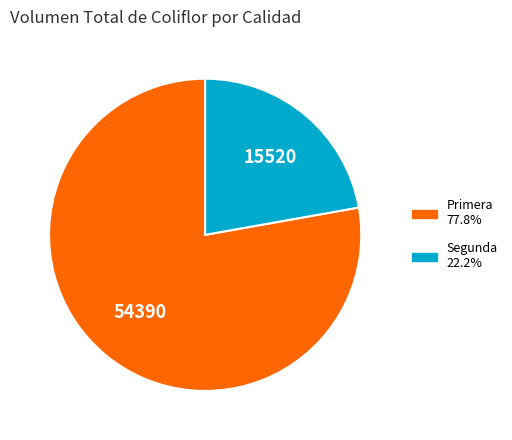

Is there a majority slice in this chart?

Yes